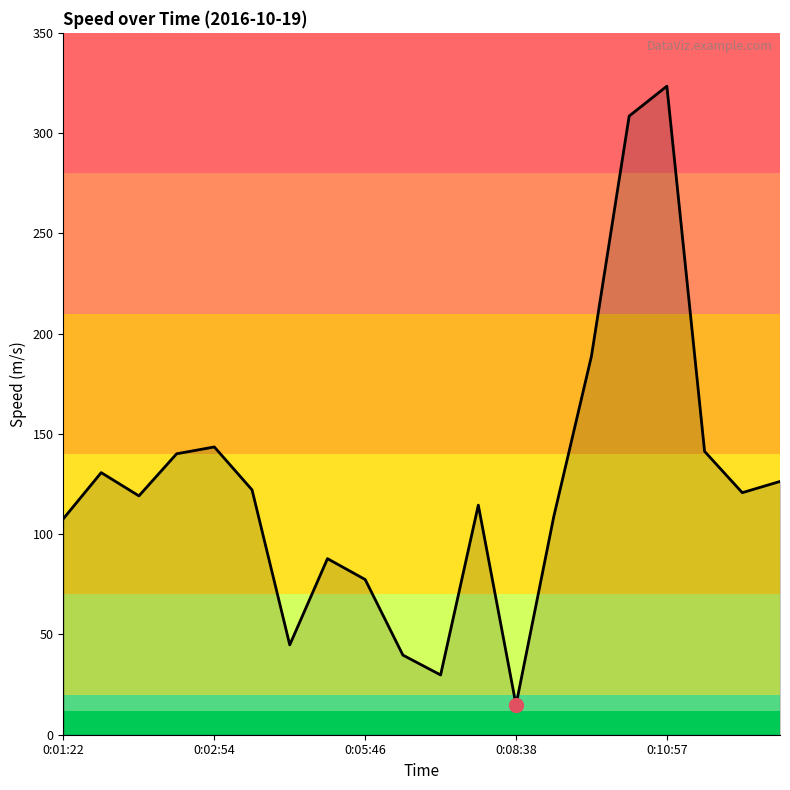

What is the maximum value shown in the chart?

323.4